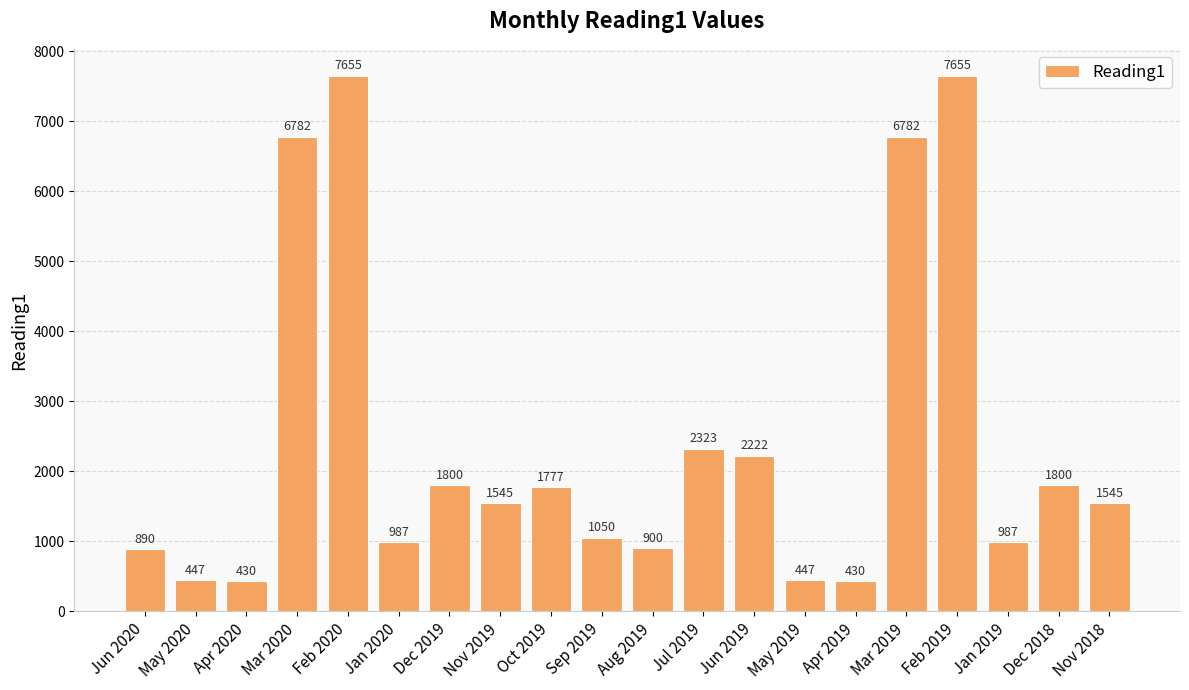

Reading right to left, transcribe all the data shown in this chart.

1545	1800	987	7655	6782	430	447	2222	2323	900	1050	1777	1545	1800	987	7655	6782	430	447	890